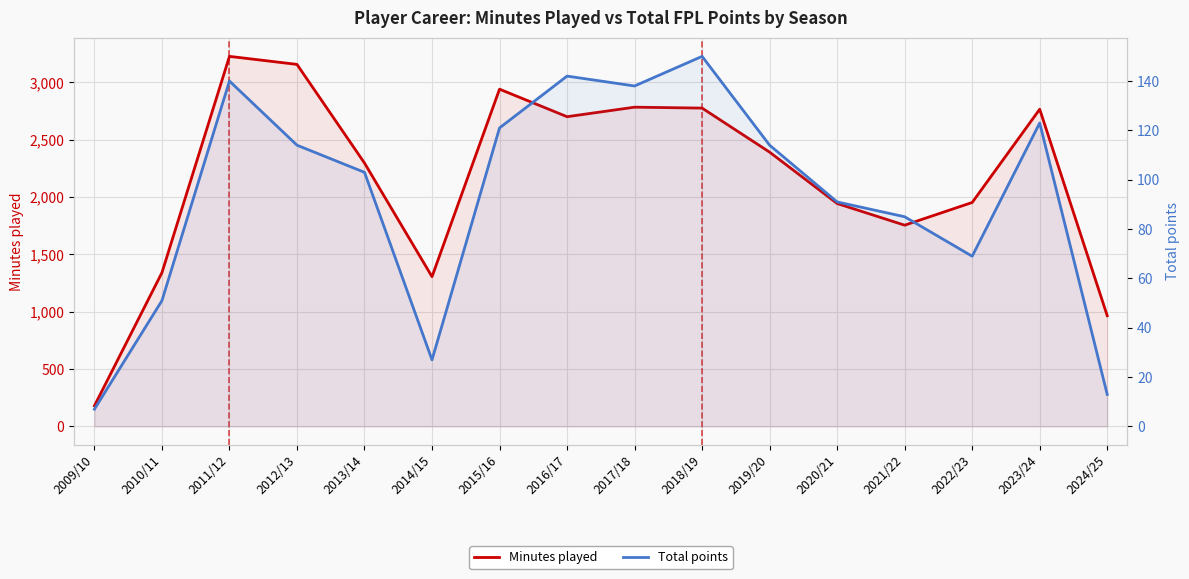

Which category has the lowest value across all series?

2009/10